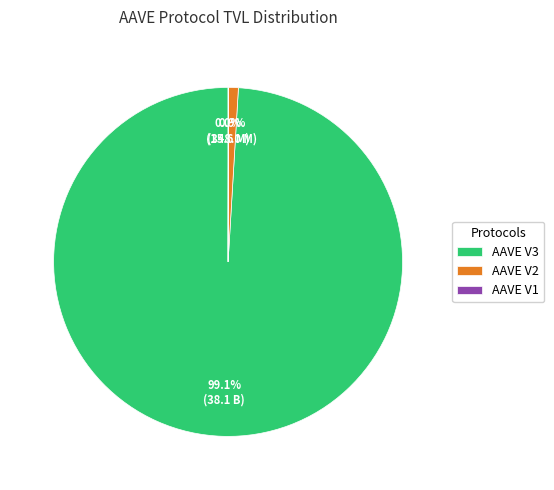

Which has a higher value, AAVE V2 or AAVE V3?

AAVE V3